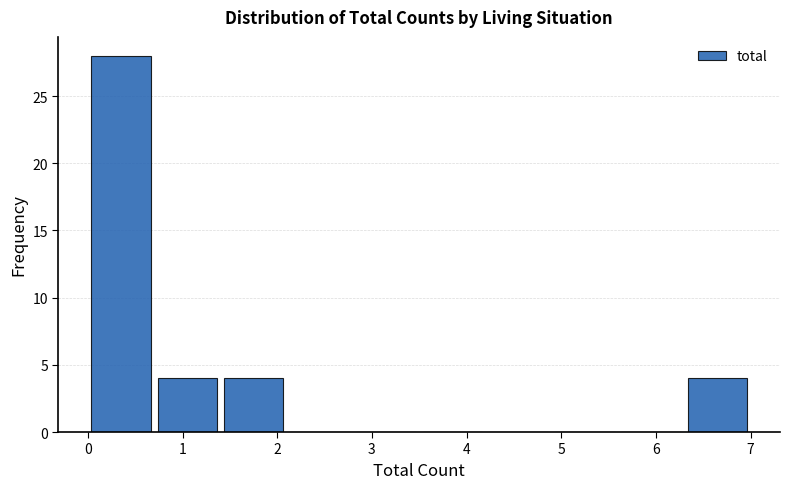

How tall is the bar that spans 6.3 to 7.0 on the x-axis? The values are not printed on the chart, so give them approximately, as read against the axis.

4